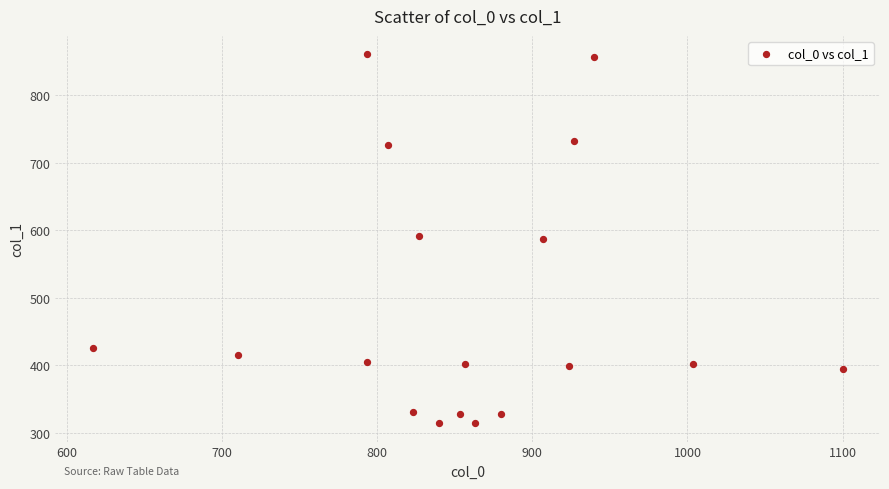

What is the range of X values (max minus min)?

483.3